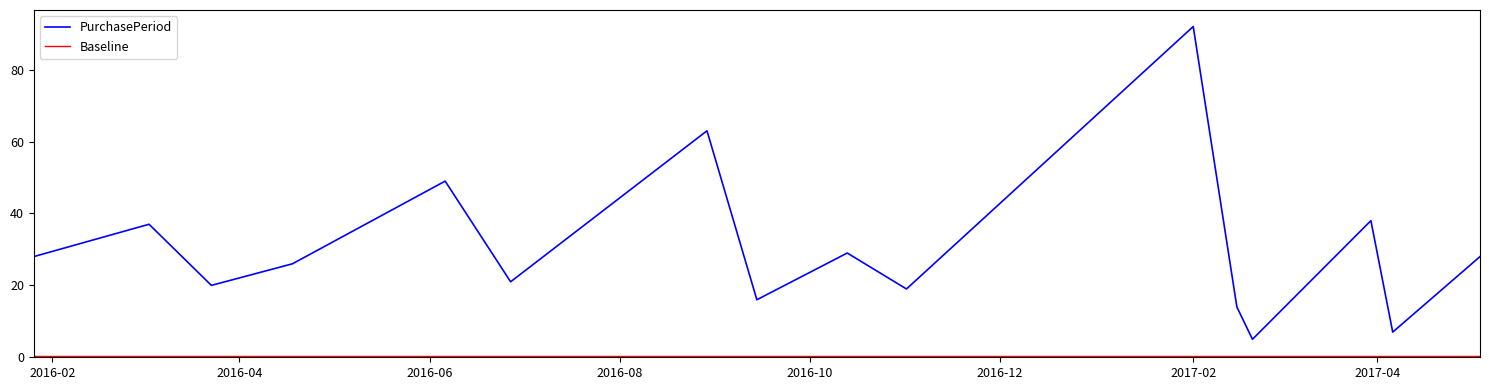

What is the minimum value for PurchasePeriod?

5.0